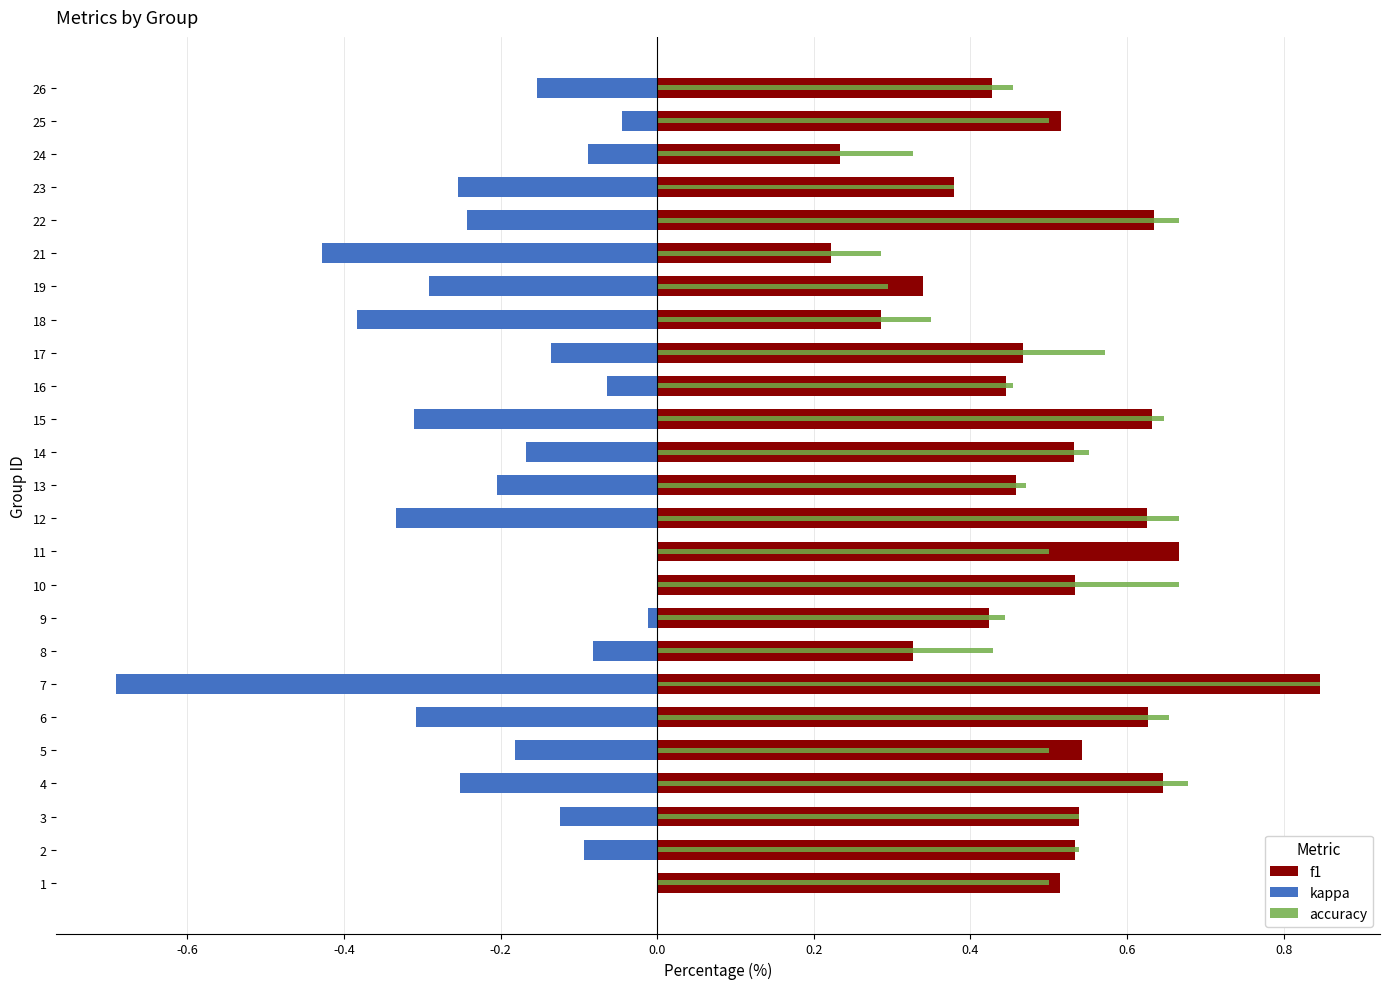

What is the approximate value of kappa at 7?

-0.7